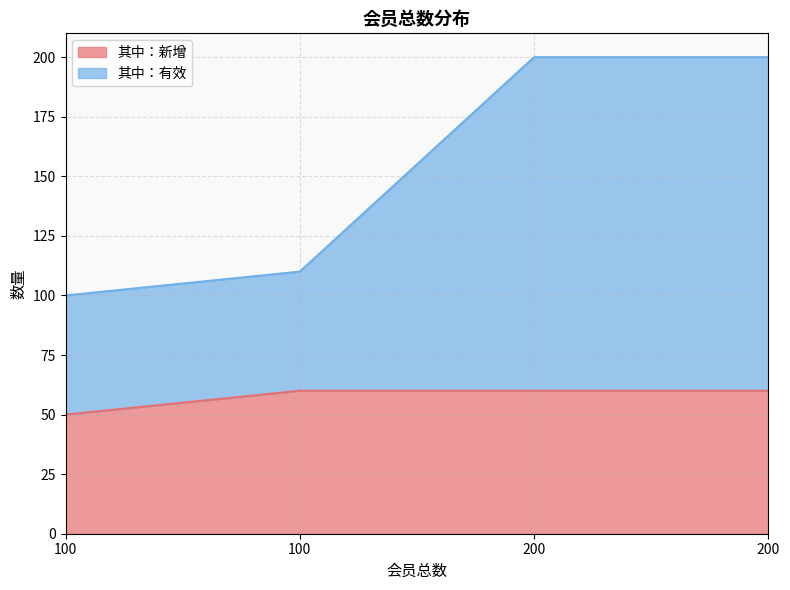

What is the approximate value of 其中：新增 at 200, to the nearest 5?

60